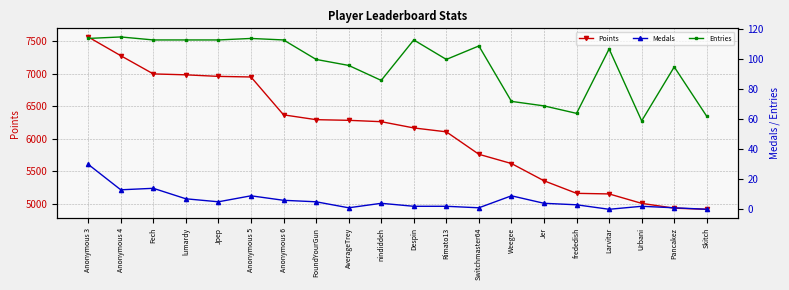

What is the label of the 14th point from the right?

Anonymous 6